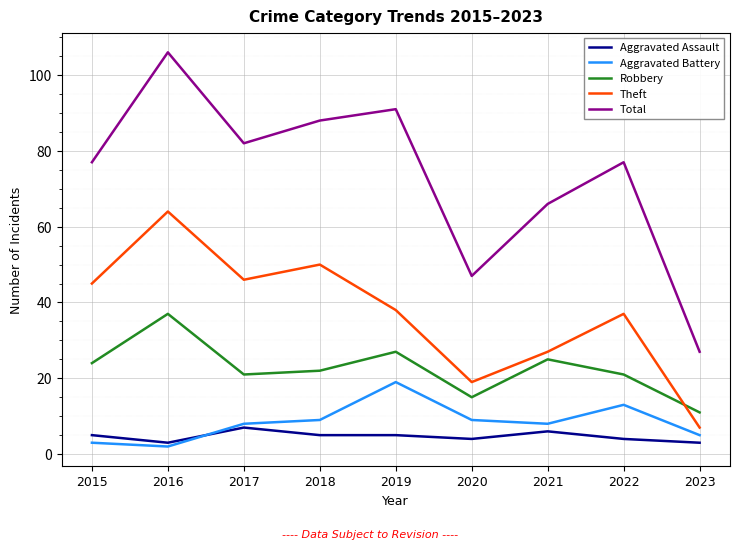

Which label corresponds to the smallest value in the chart?

2016